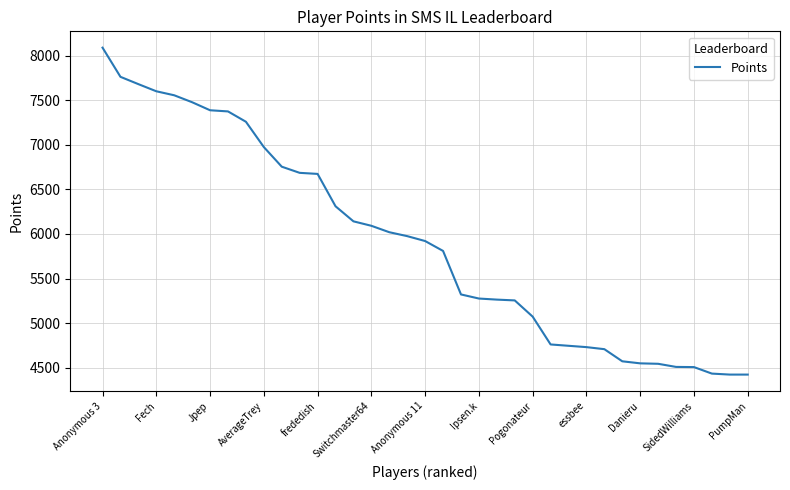

What is the greatest value displayed?

8090